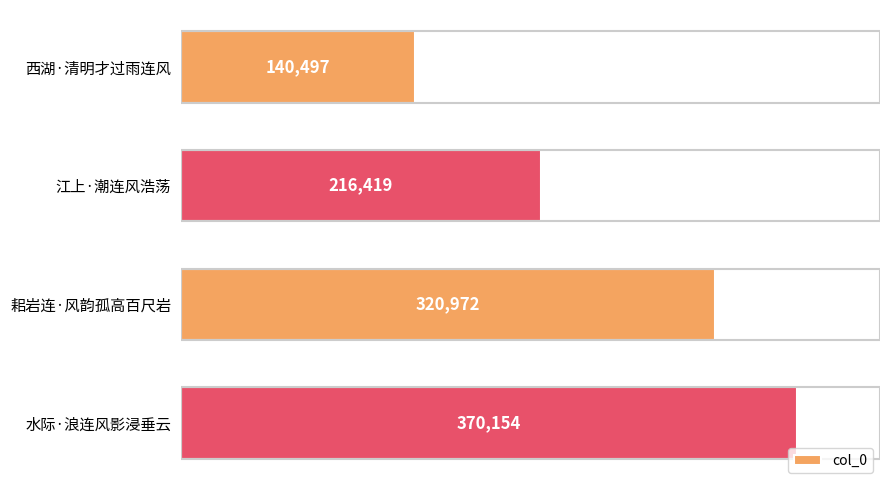

List the labels in order of value, smallest first.

西湖·清明才过雨连风, 江上·潮连风浩荡, 耜岩连·风韵孤高百尺岩, 水际·浪连风影浸垂云